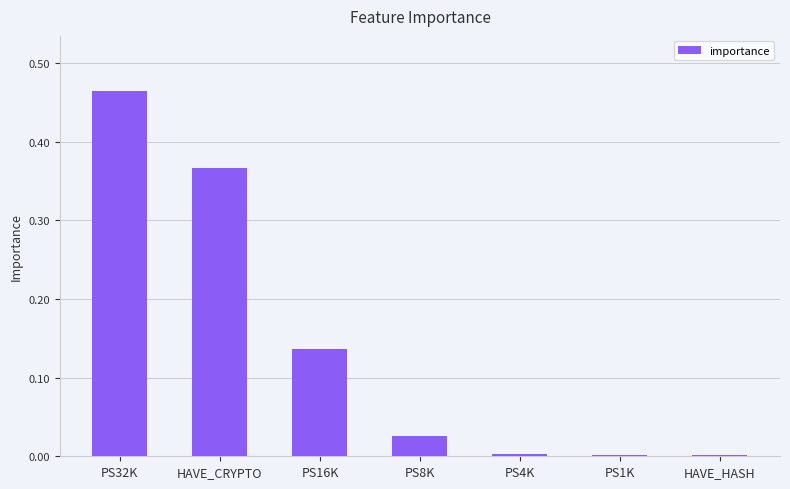

What is the change in value from PS32K to PS8K?

-0.4